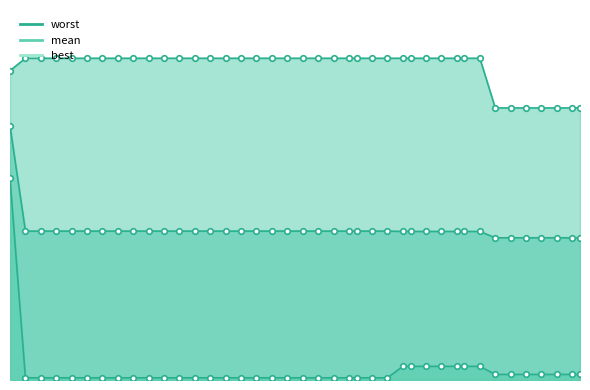

List the series in order of their overall mean, highest first.

worst, mean, best